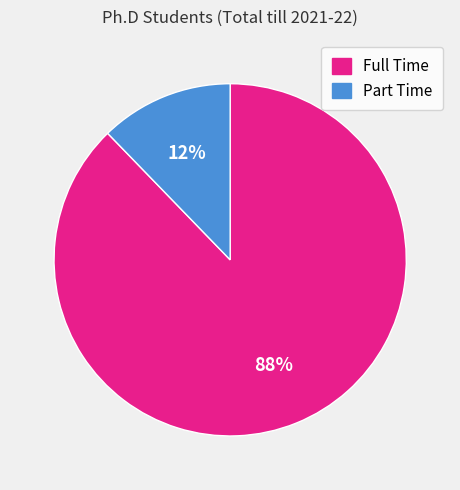

Which has a higher value, Part Time or Full Time?

Full Time